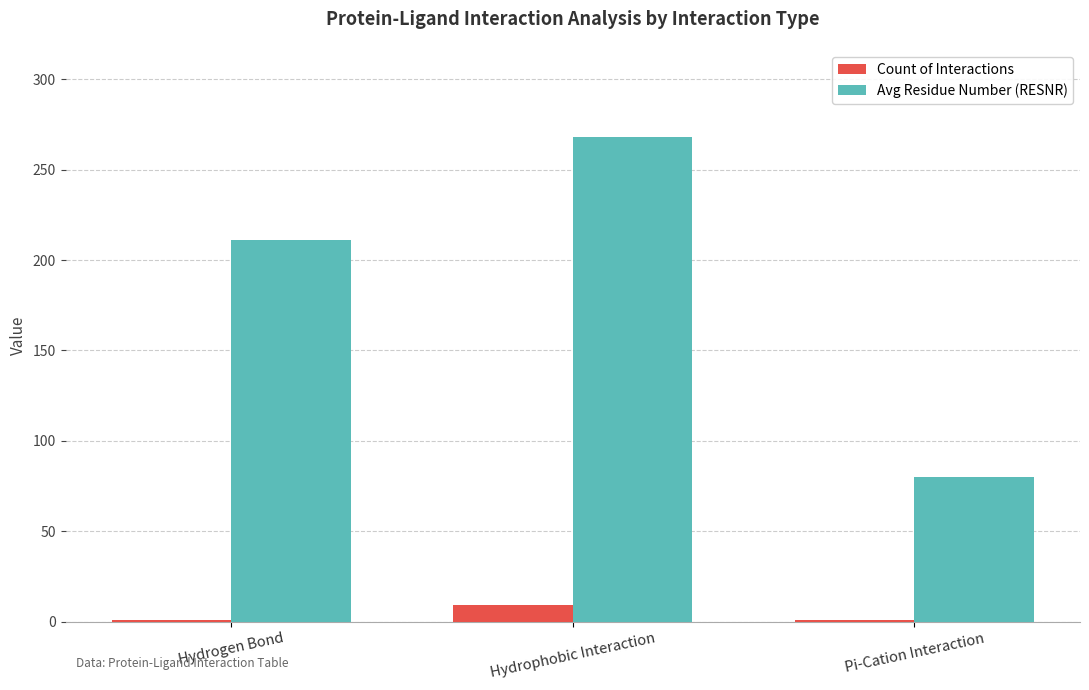

What is the label of the 3rd bar from the right?

Hydrogen Bond